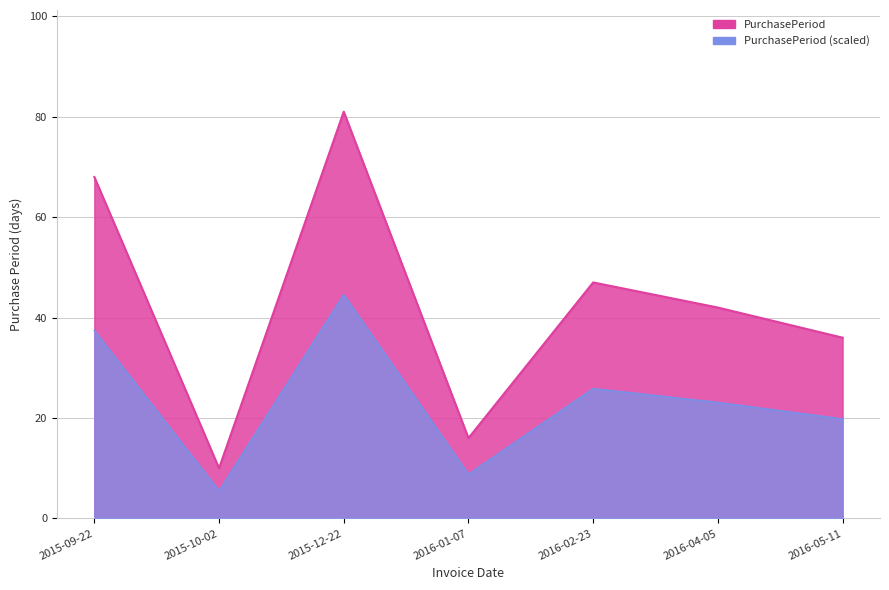

Is it true that the value at 2015-09-22 is 68?

True